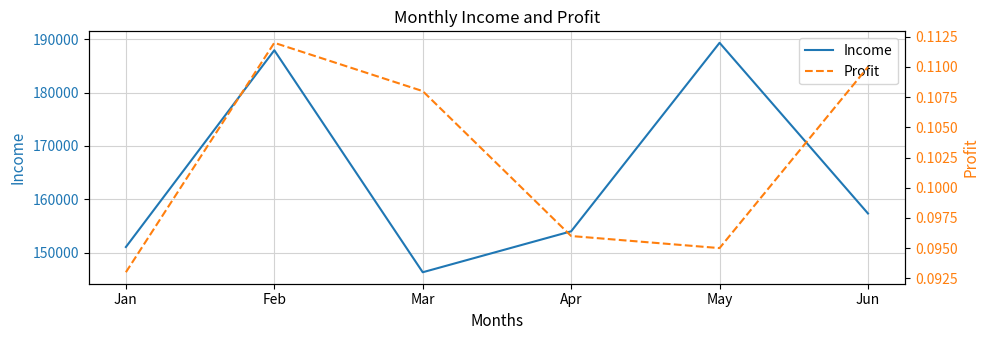

How many distinct data groups are displayed?

2